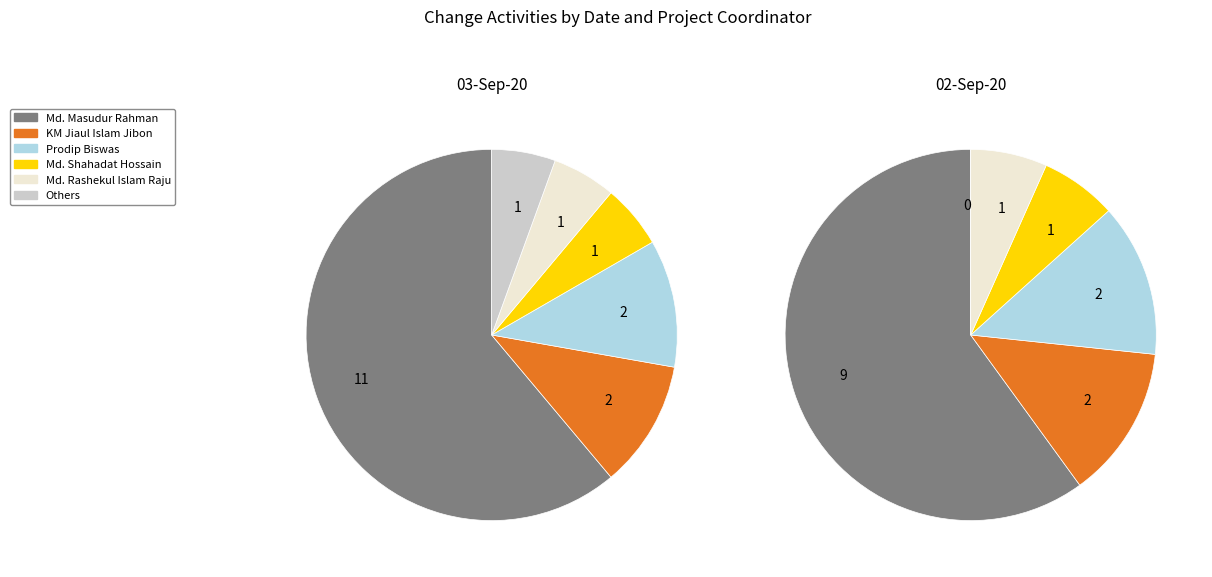

What is the ratio of the value at 03-Sep-20 to the value at 02-Sep-20?

1.2